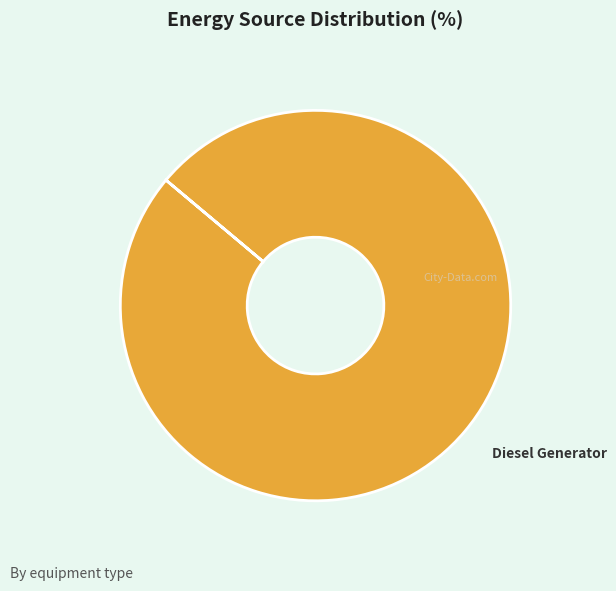

Does Diesel Generator account for over 50% of the chart?

Yes